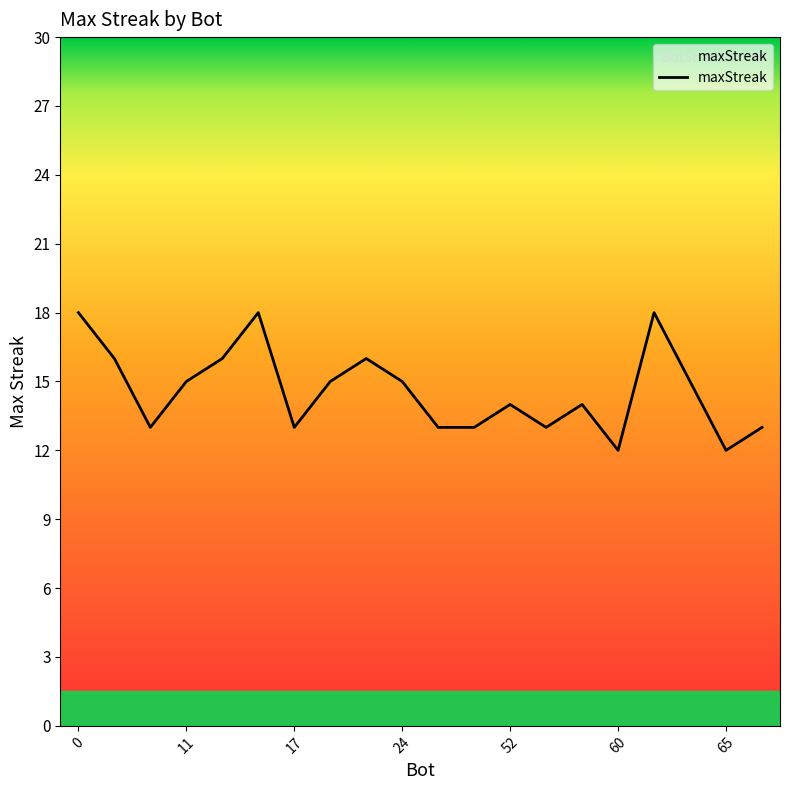

What is the smallest value displayed?

12